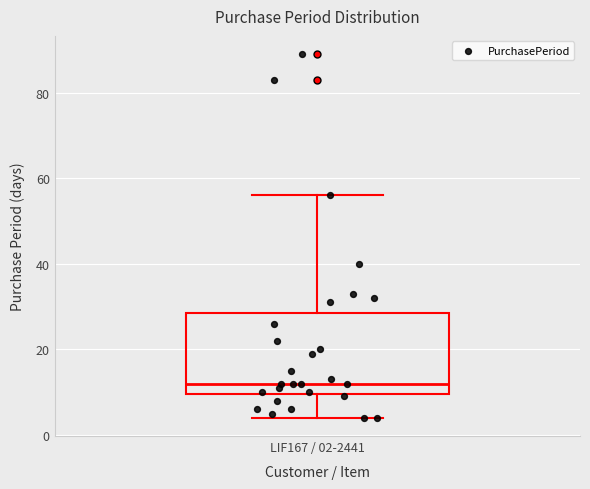

Transcribe this box plot: give where the median line is, the range the box spans, and where the two whiskers end, as read against the y-axis. The values are not printed on the chart, so give them approximately, as read against the axis.

median 12, box 10 to 28, whiskers 4 to 56